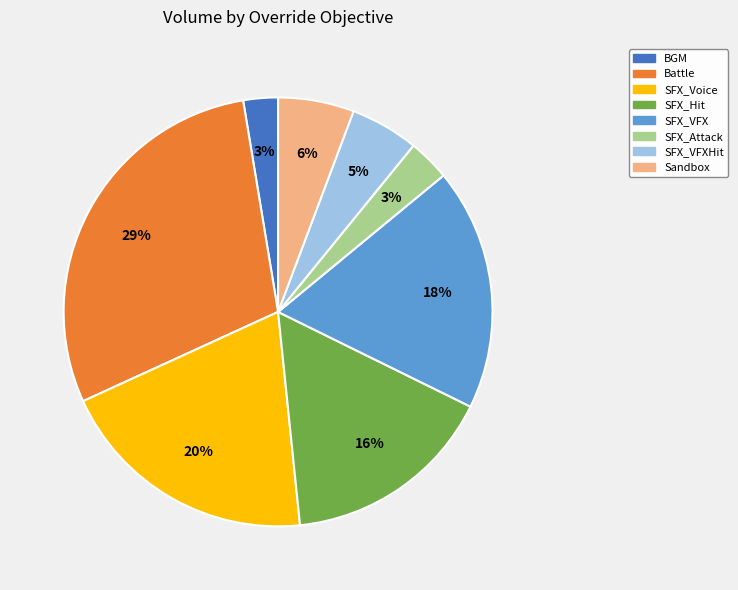

Which has a higher value, SFX_Voice or SFX_Hit?

SFX_Voice